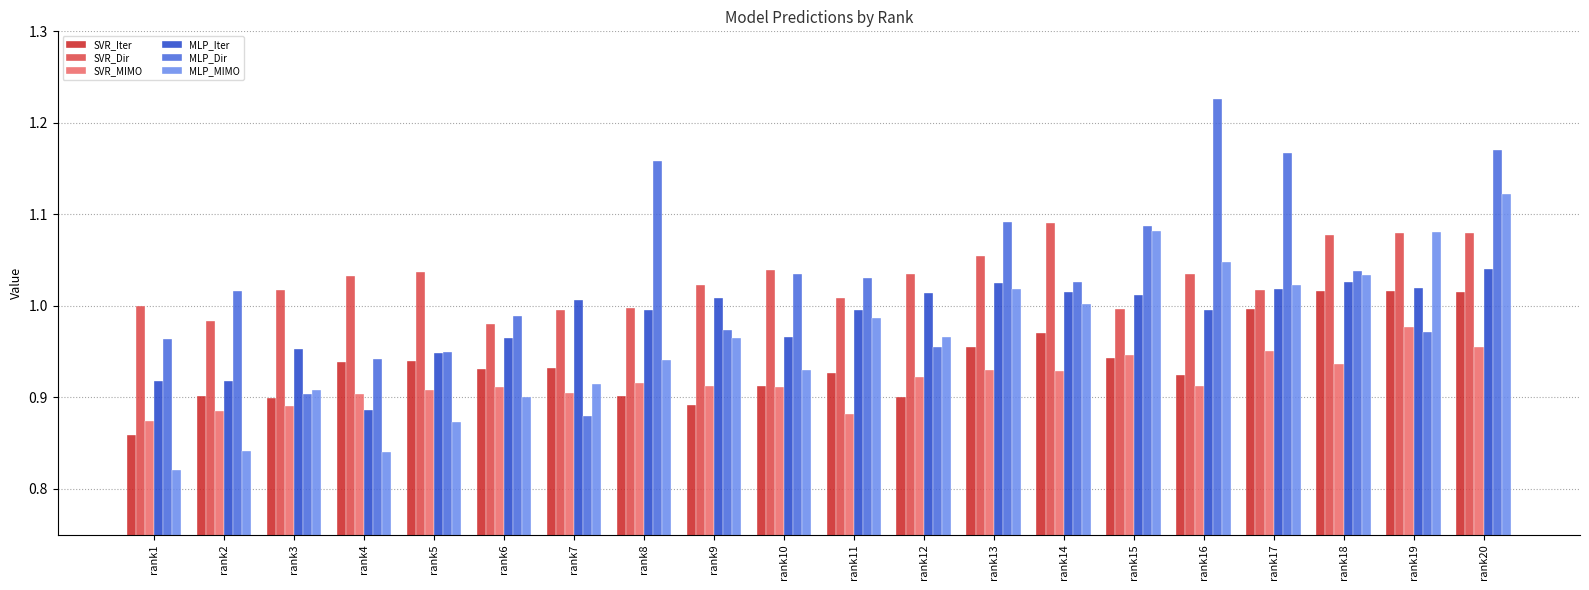

Which series has the widest spread of values?

MLP_Dir